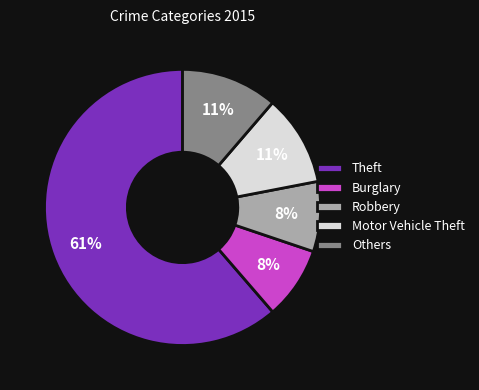

Does Burglary account for over 50% of the chart?

No